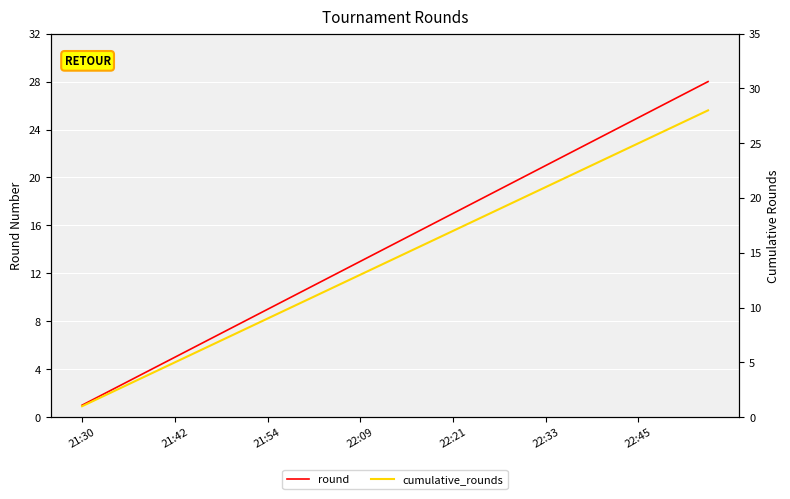

What position from the left is 22:33?

6